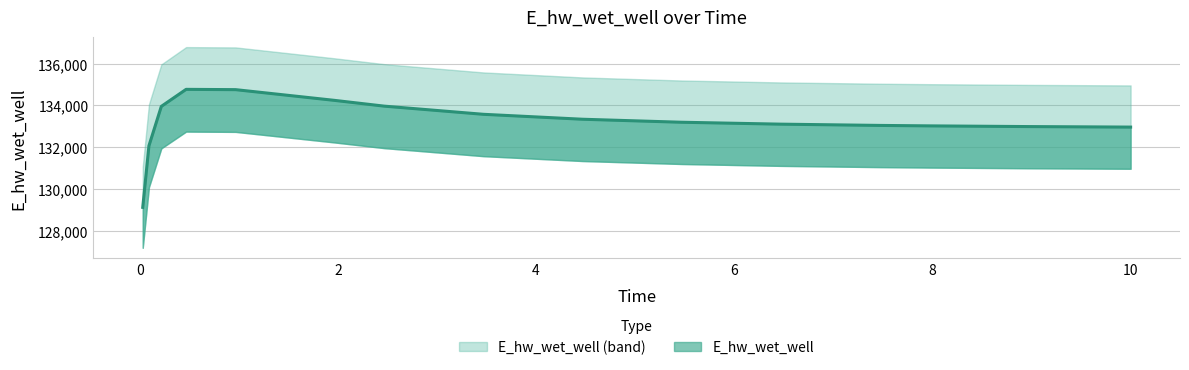

Between 1.96875 and 2.46875, which is larger?

1.96875